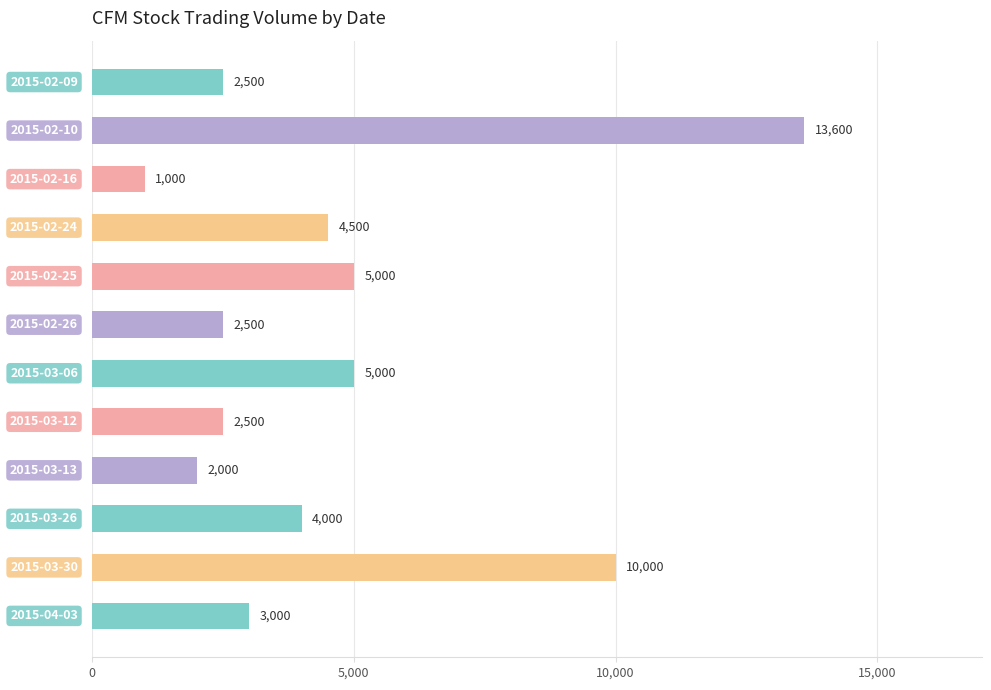

Reading top to bottom, transcribe all the data shown in this chart.

2500	13600	1000	4500	5000	2500	5000	2500	2000	4000	10000	3000